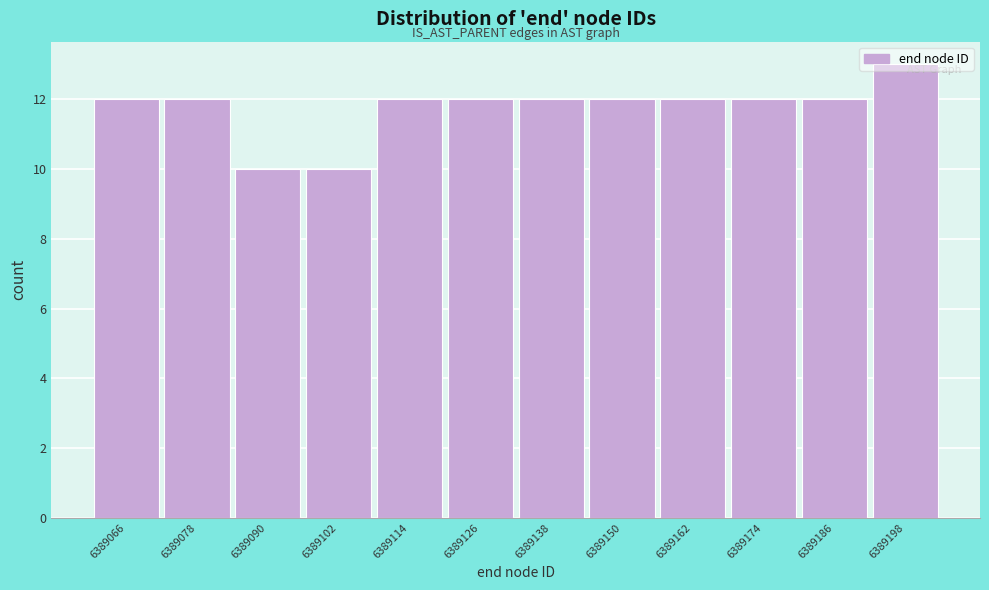

What is the ratio of the value at 6389162 to the value at 6389138?

1.0